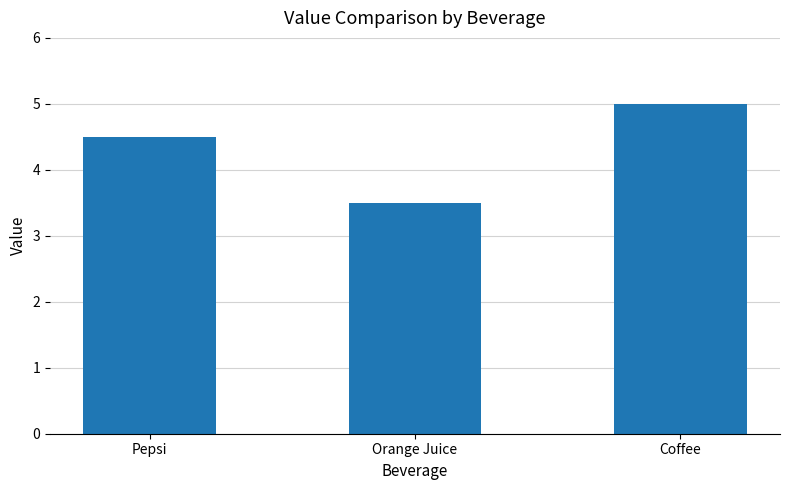

What value does the data have at Pepsi?

4.5